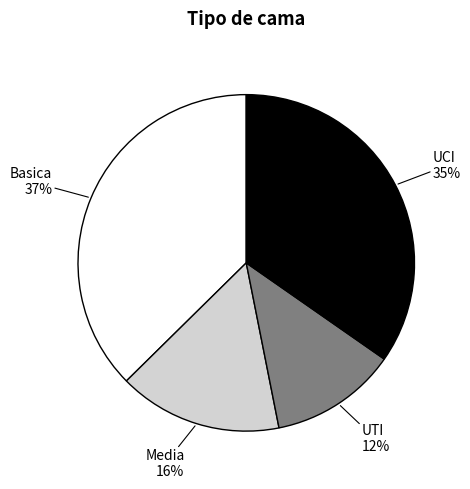

Is there any slice that represents more than half of the pie?

No